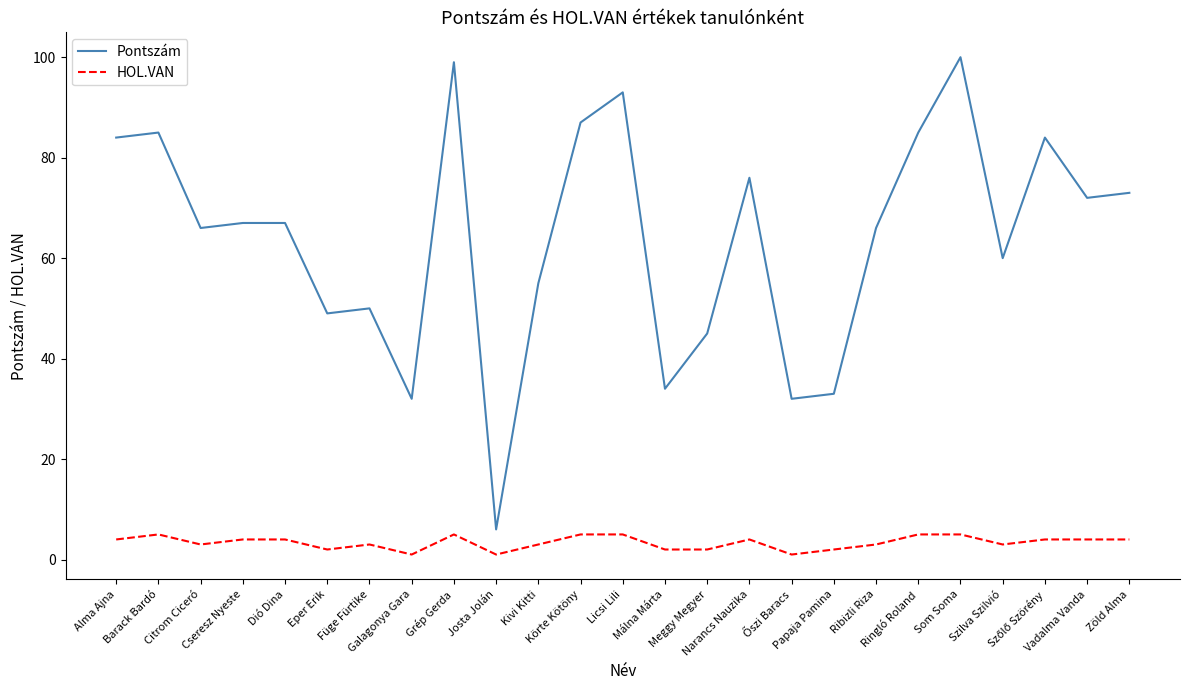

True or false: HOL.VAN and Pontszám intersect in this chart.

False